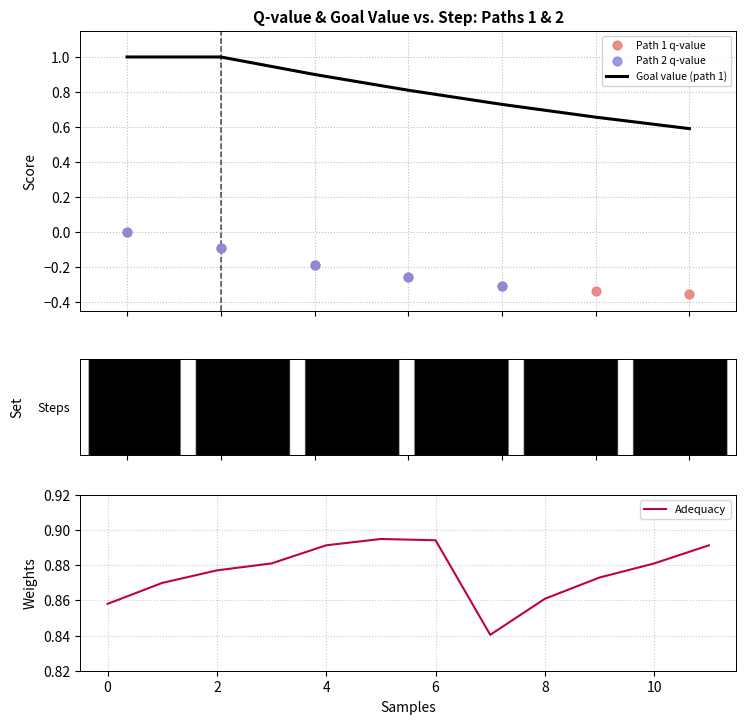

Which series contains the highest Y value?

goal_value